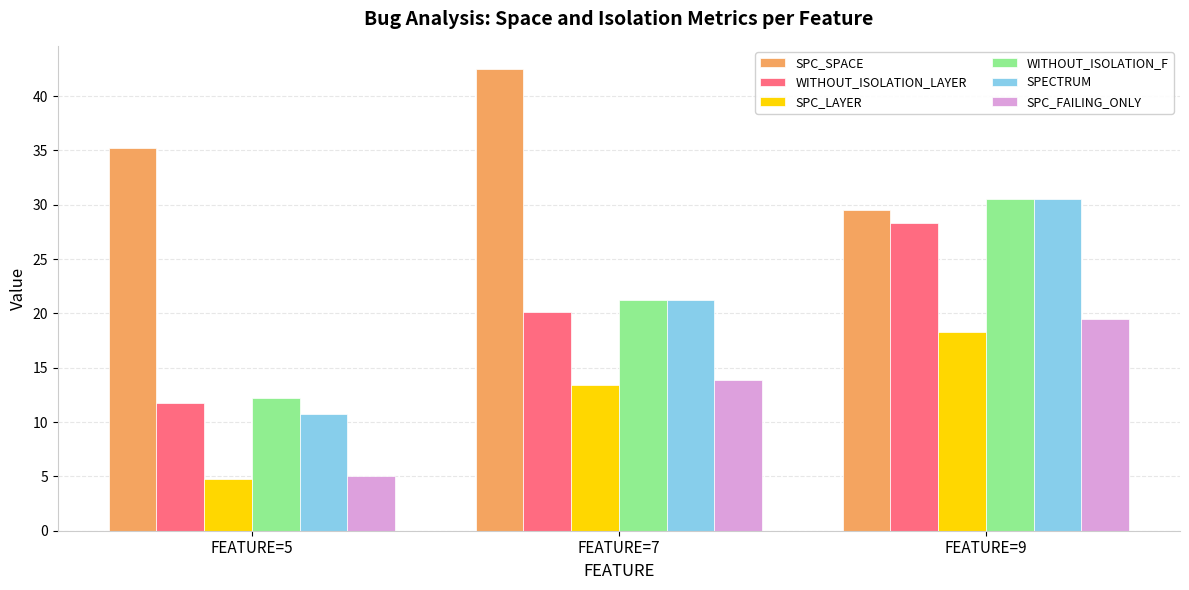

The value of SPC_LAYER at FEATURE=5 is 2.9. True or false?

False